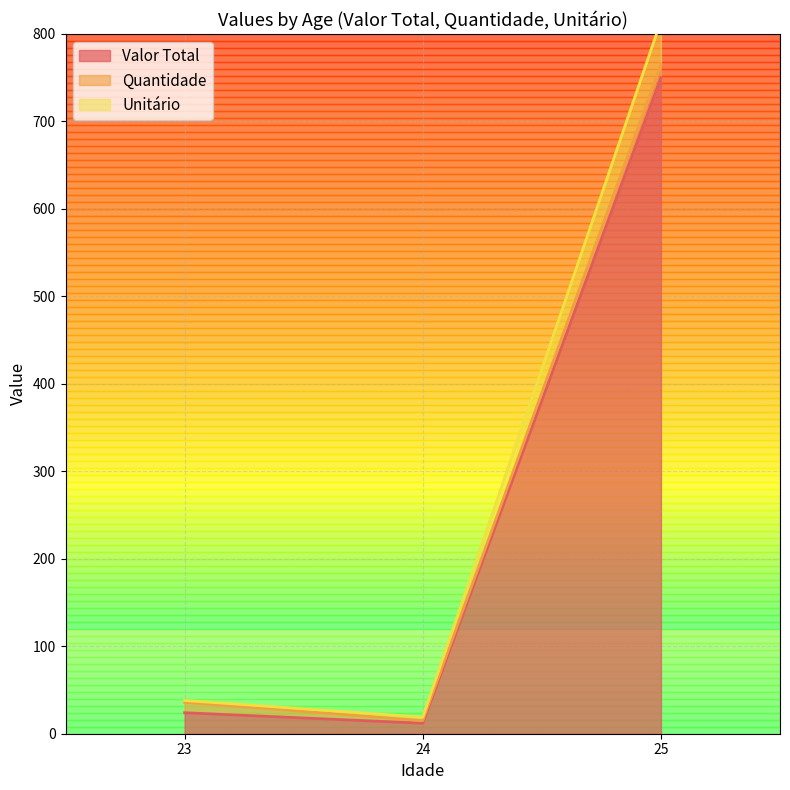

How many data points in Valor Total are above 24?

1